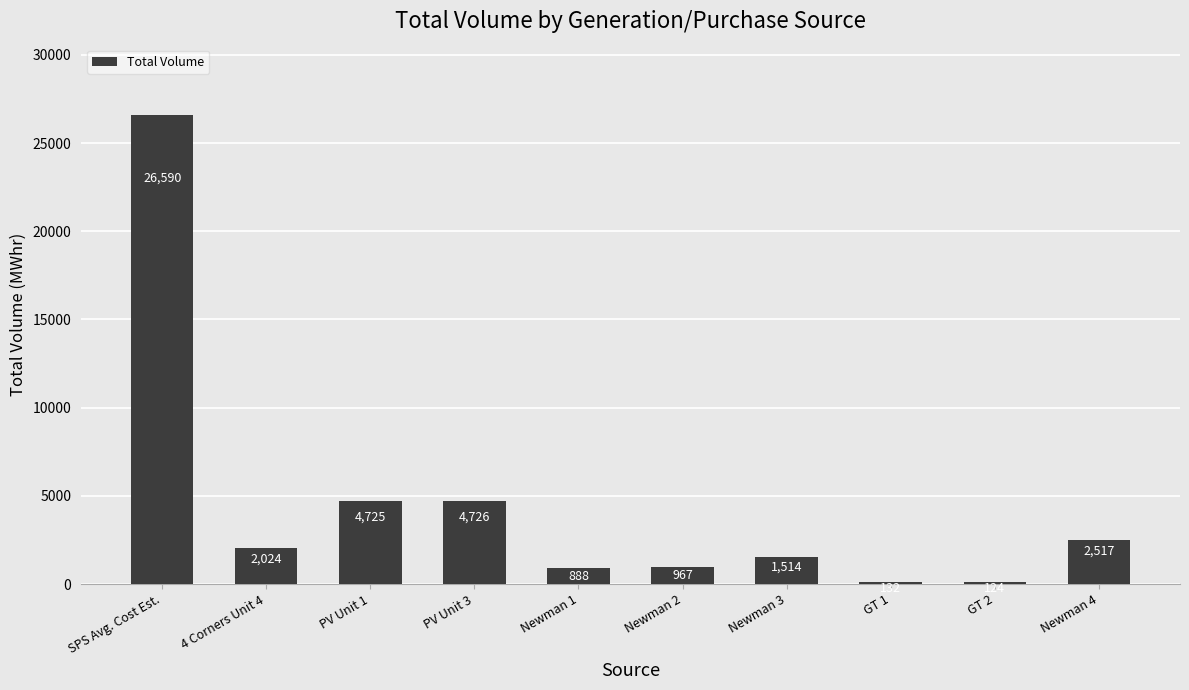

How many data points does each series have?

10